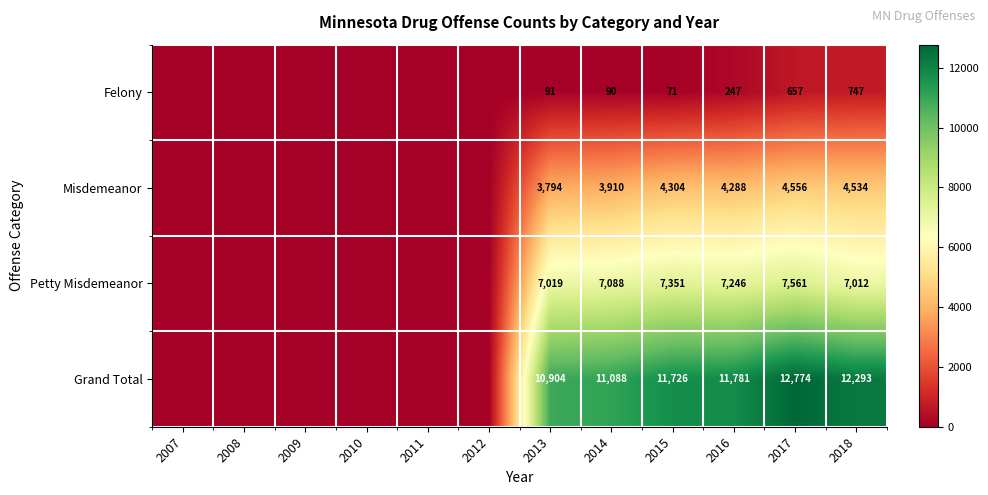

The value of Felony at 2017 is 657. True or false?

True